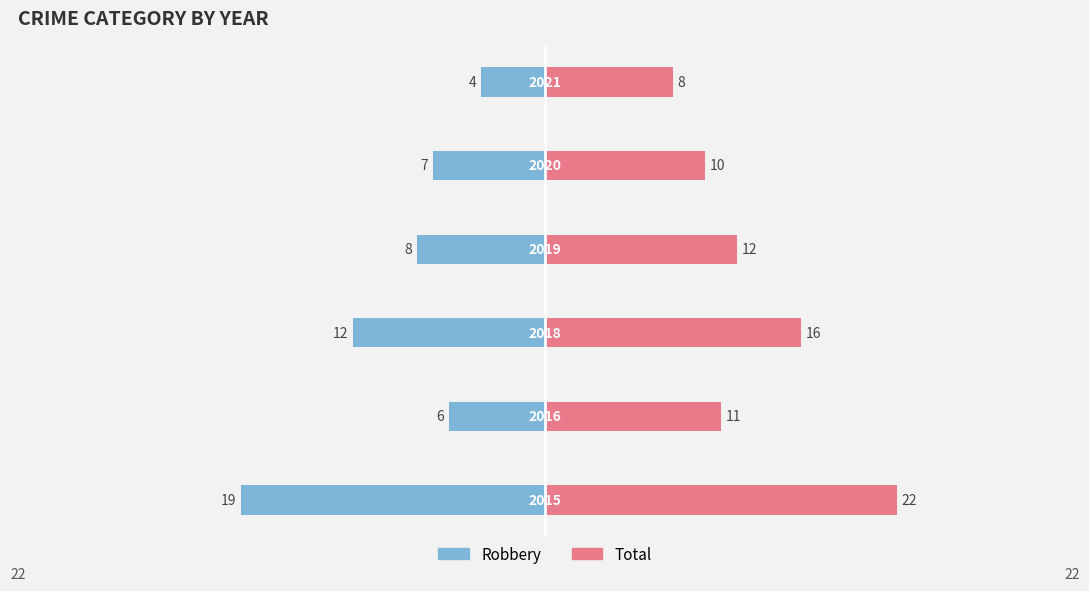

How many data points in Robbery are less than -7?

3